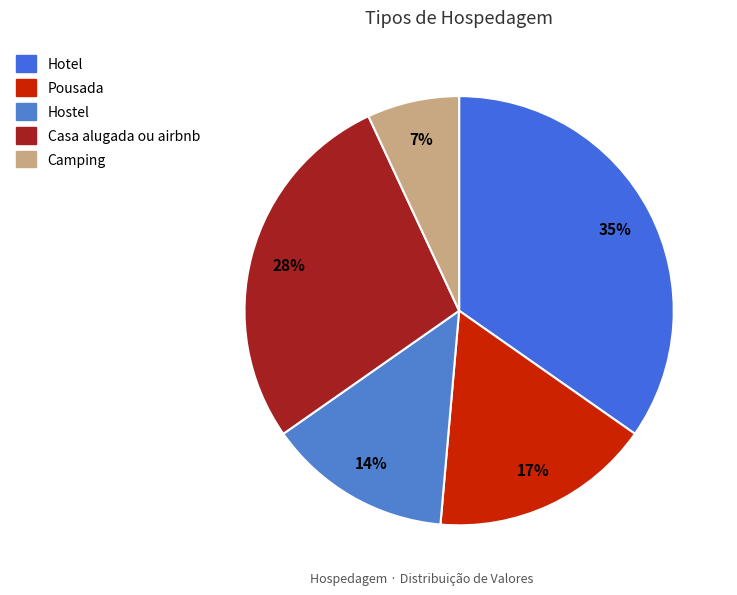

What is the largest slice in the pie chart?

Hotel